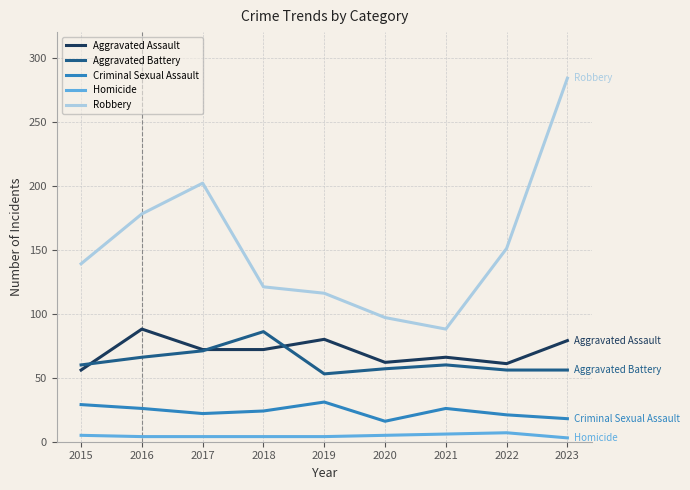

What is the sum of the Aggravated Assault values at 2020 and 2018?

134